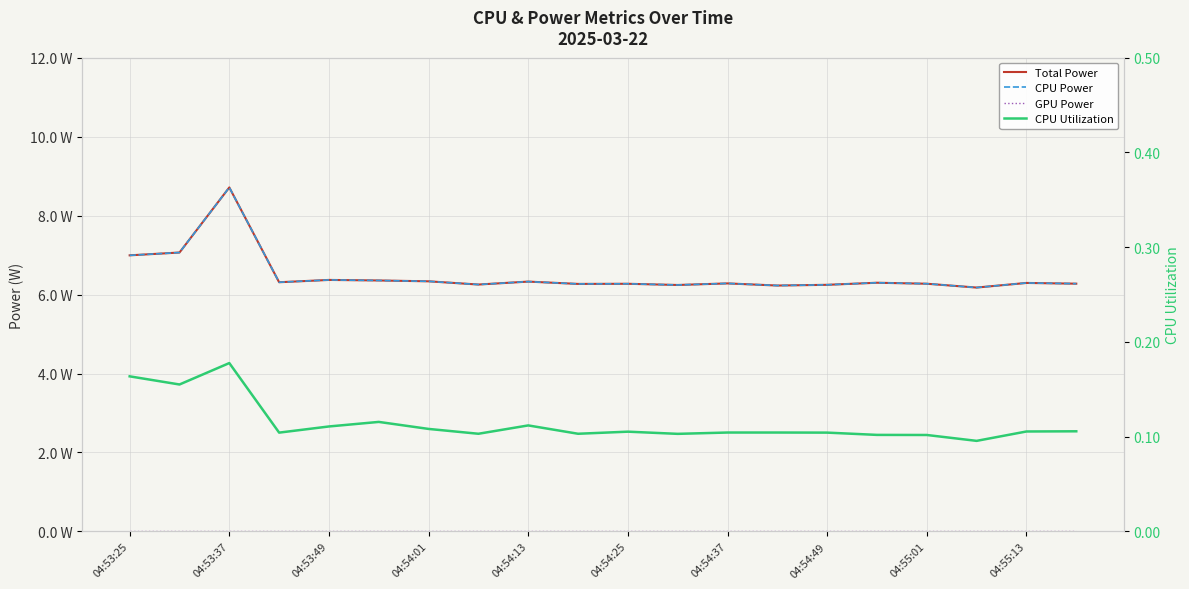

Count the number of categories in the chart.

20